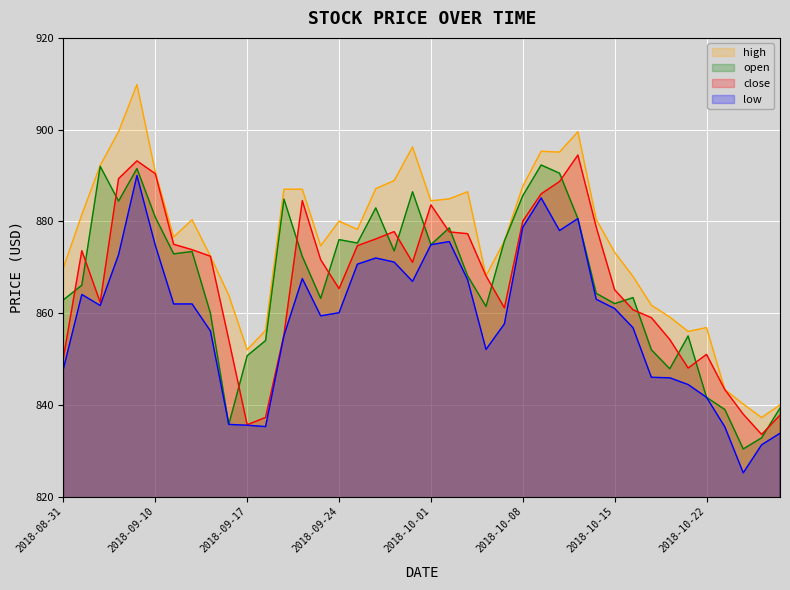

Rank the categories by open value from highest to lowest.

2018-10-09, 2018-09-05, 2018-09-07, 2018-10-10, 2018-09-28, 2018-10-08, 2018-09-19, 2018-09-06, 2018-09-26, 2018-09-10, 2018-10-11, 2018-10-02, 2018-09-24, 2018-10-05, 2018-09-25, 2018-10-01, 2018-09-27, 2018-09-12, 2018-09-11, 2018-09-20, 2018-10-03, 2018-09-04, 2018-10-12, 2018-10-16, 2018-09-21, 2018-08-31, 2018-10-15, 2018-10-04, 2018-09-13, 2018-10-19, 2018-09-18, 2018-10-17, 2018-09-17, 2018-10-18, 2018-10-22, 2018-10-26, 2018-10-23, 2018-09-14, 2018-10-25, 2018-10-24